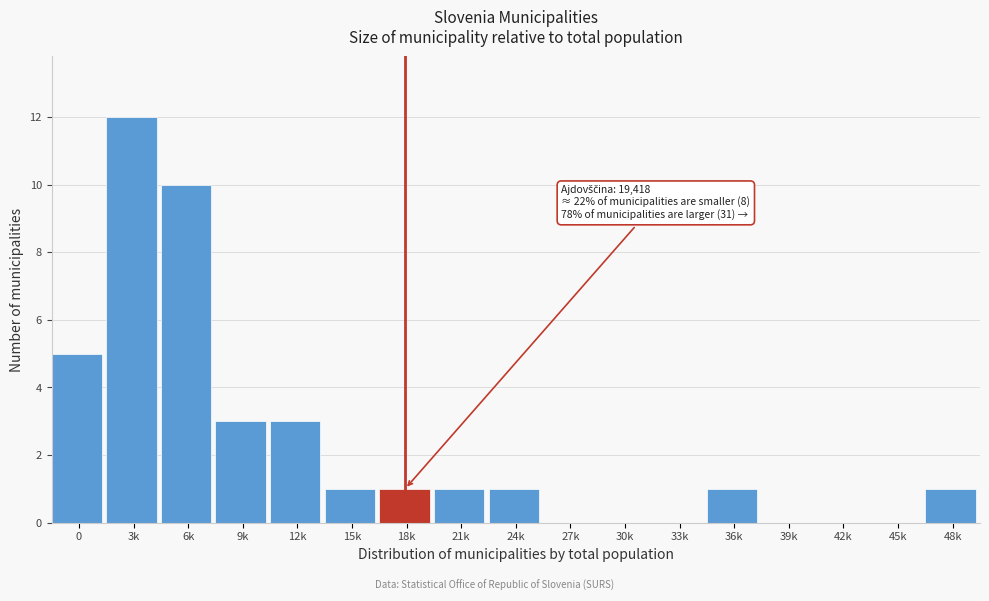

Reading left to right, what are all the values shown in this chart?

0=5	3k=12	6k=10	9k=3	12k=3	15k=1	18k=1	21k=1	24k=1	27k=0	30k=0	33k=0	36k=1	39k=0	42k=0	45k=0	48k=1